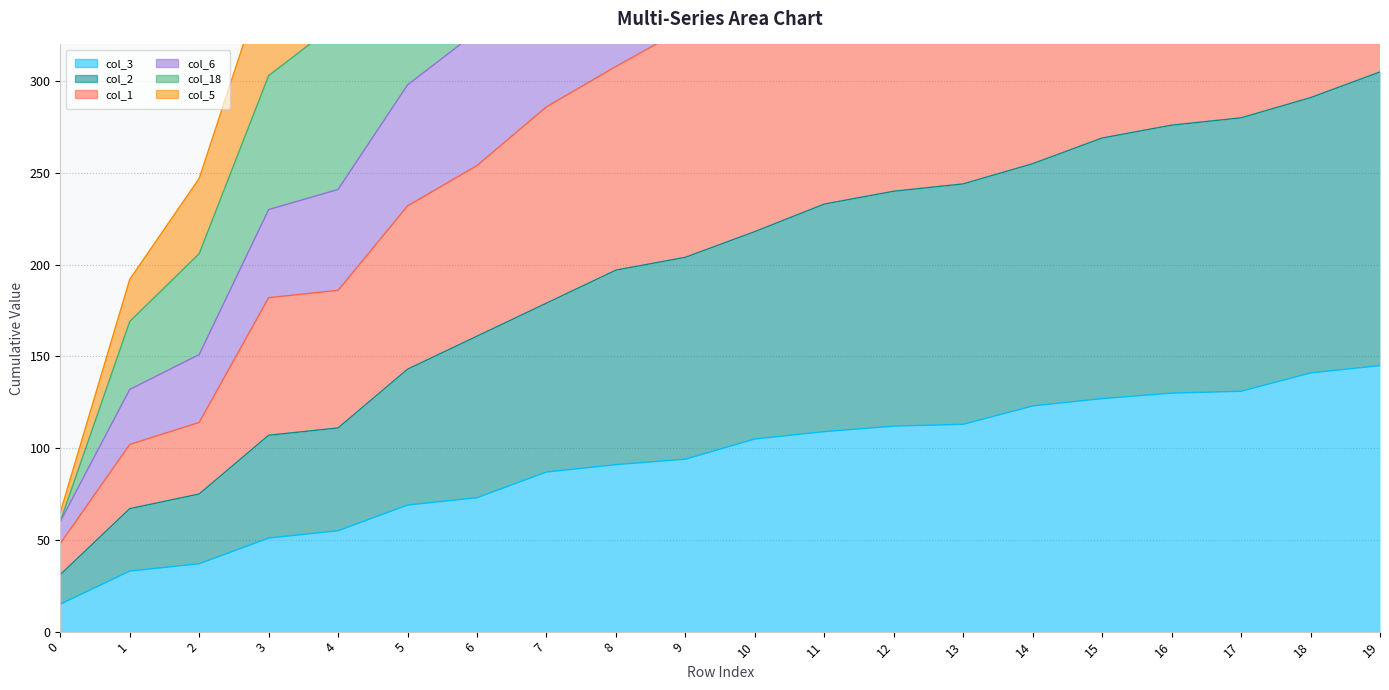

How many data points does each series have?

20